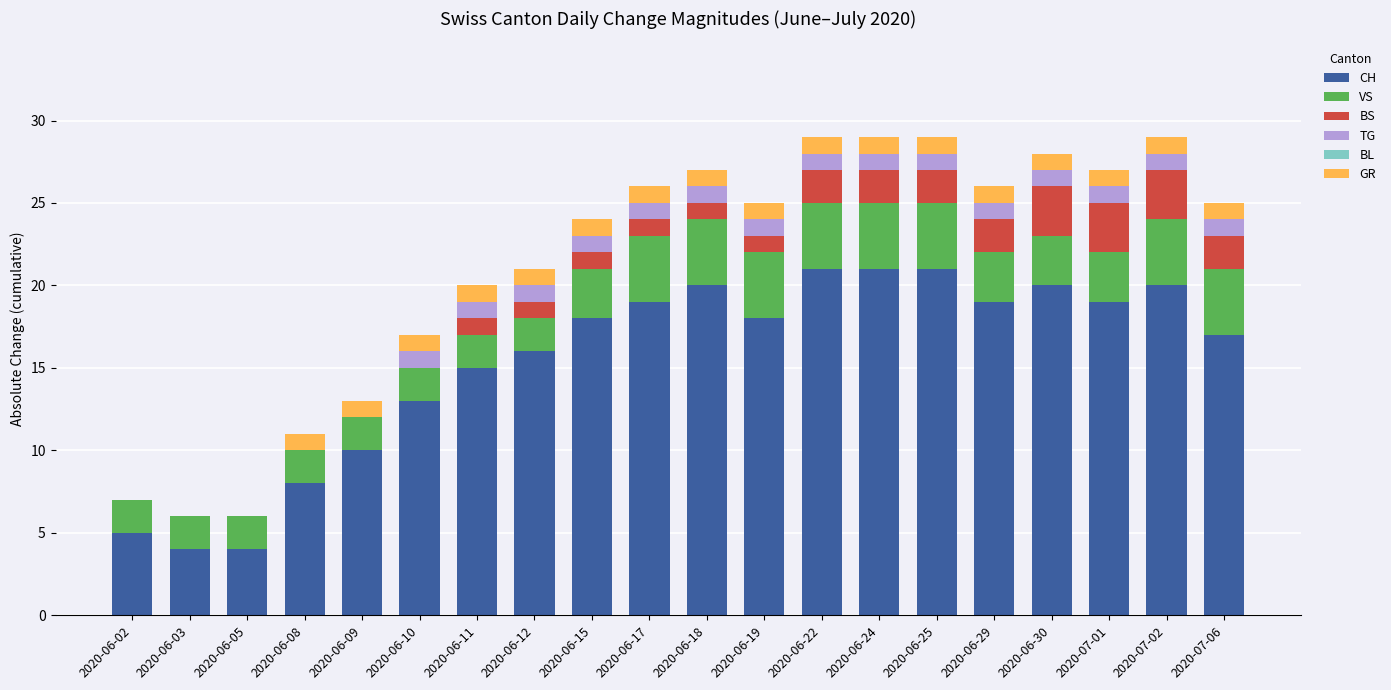

True or false: CH has a value of 13 at 2020-06-10.

True